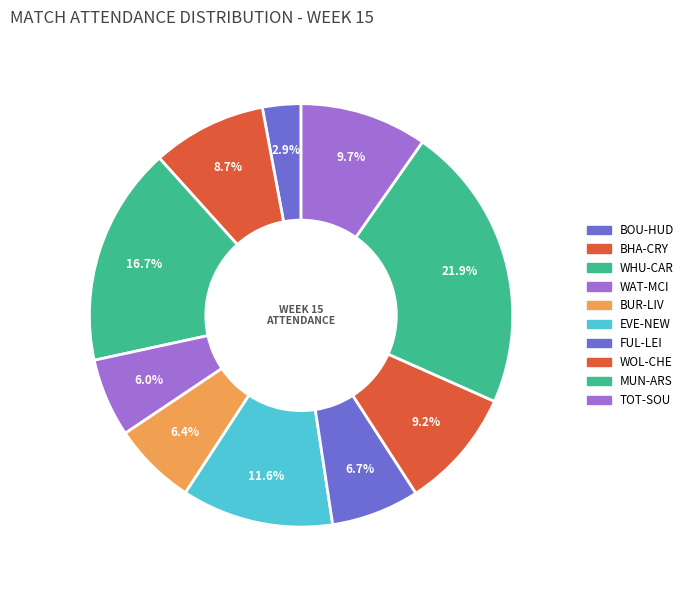

Which slice is the largest?

MUNARS
20:00